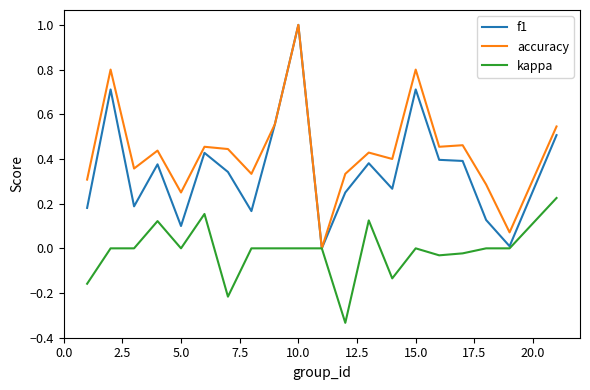

Rank the series by their average value, from lowest to highest.

kappa, f1, accuracy